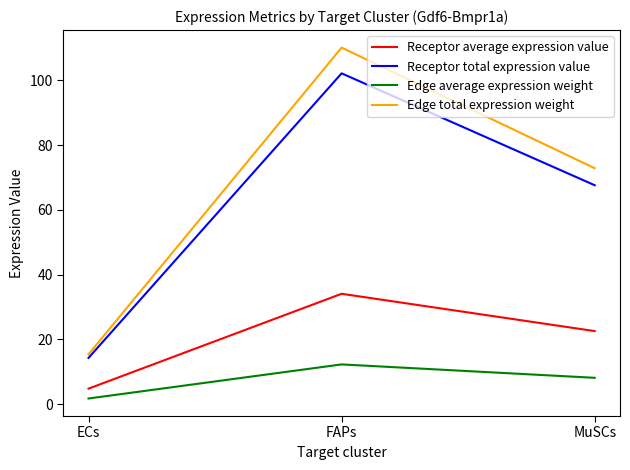

Which series has the largest range (max minus min)?

Edge total expression weight